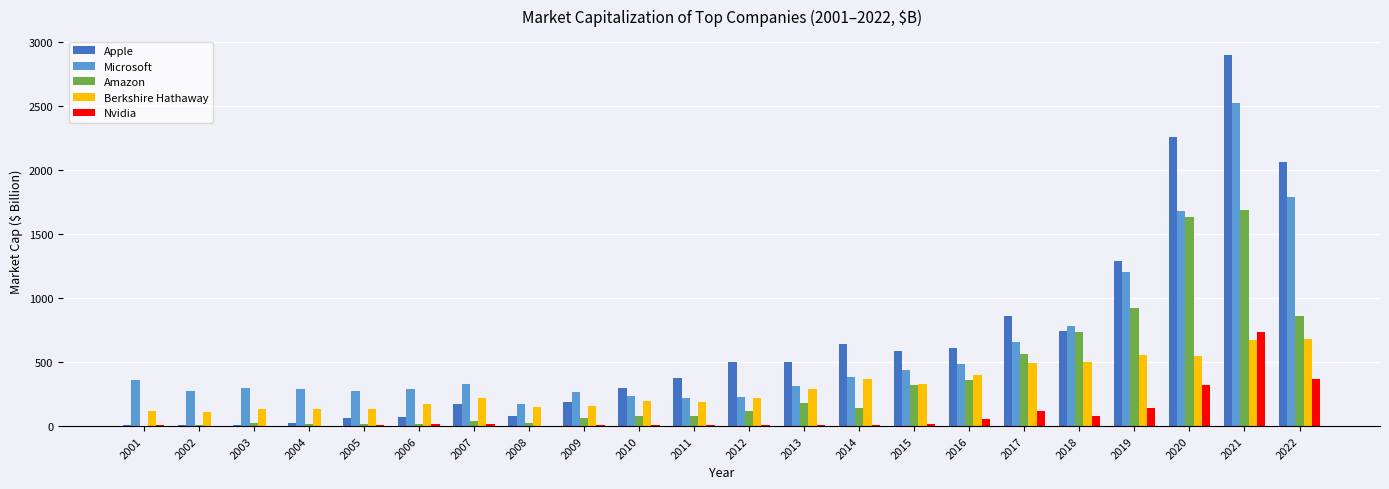

What is the sum of all Microsoft values?

13479.6